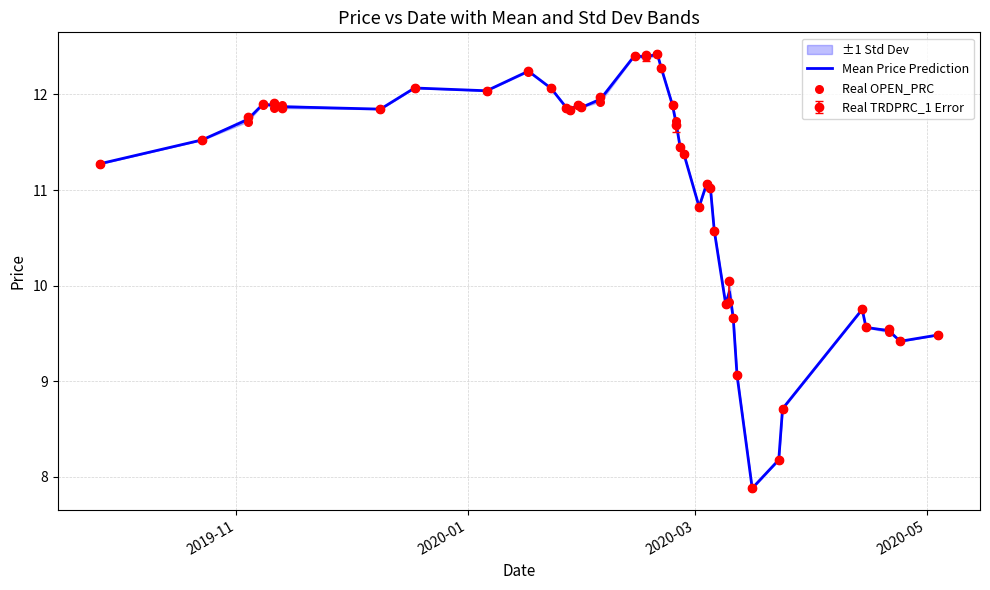

Which series has the largest total across all categories?

Mean Price Prediction